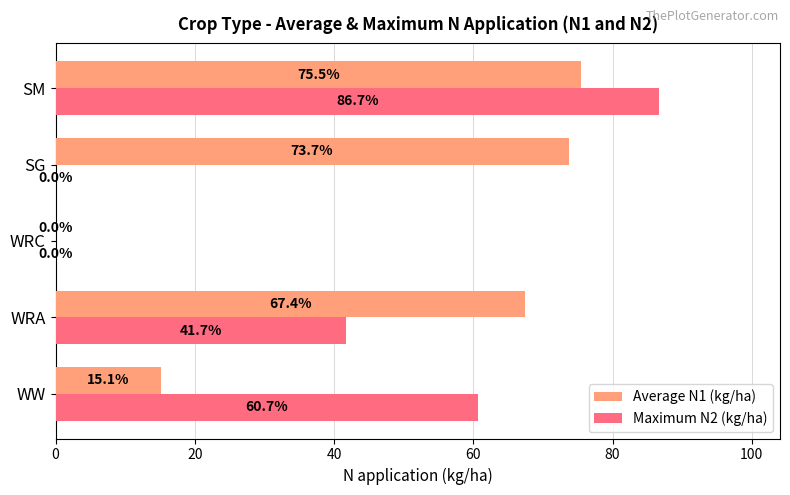

At which category does the chart reach its peak across all series?

SM